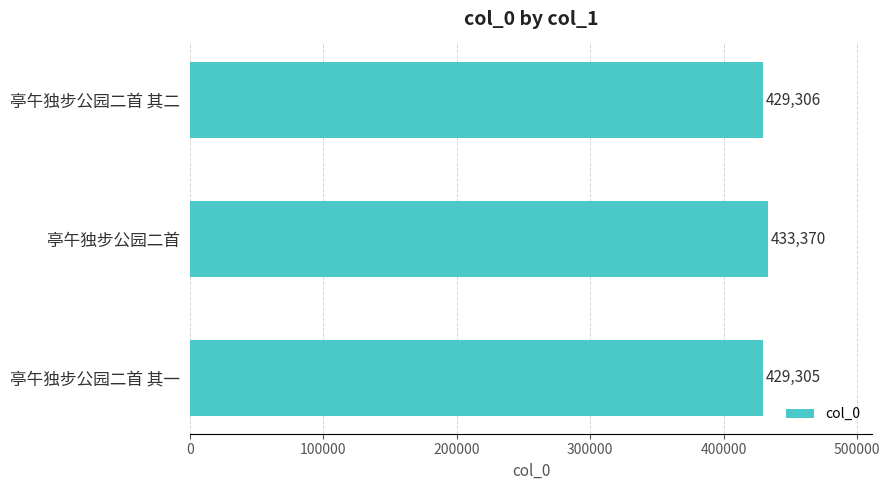

Between 亭午独步公园二首 其一 and 亭午独步公园二首 其二, which is larger?

亭午独步公园二首 其二